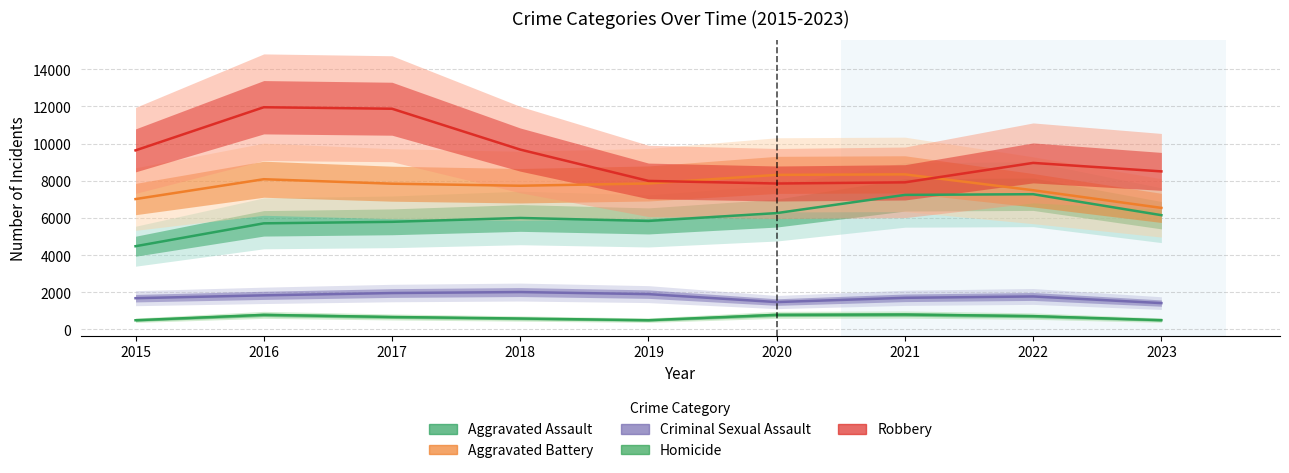

True or false: Aggravated Assault and Criminal Sexual Assault intersect in this chart.

False